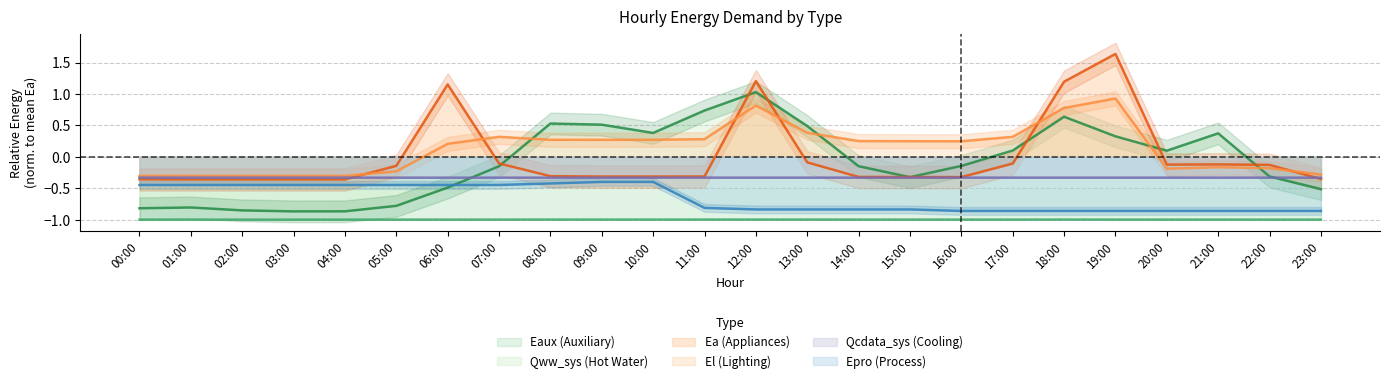

What position from the right is 18:00?

6